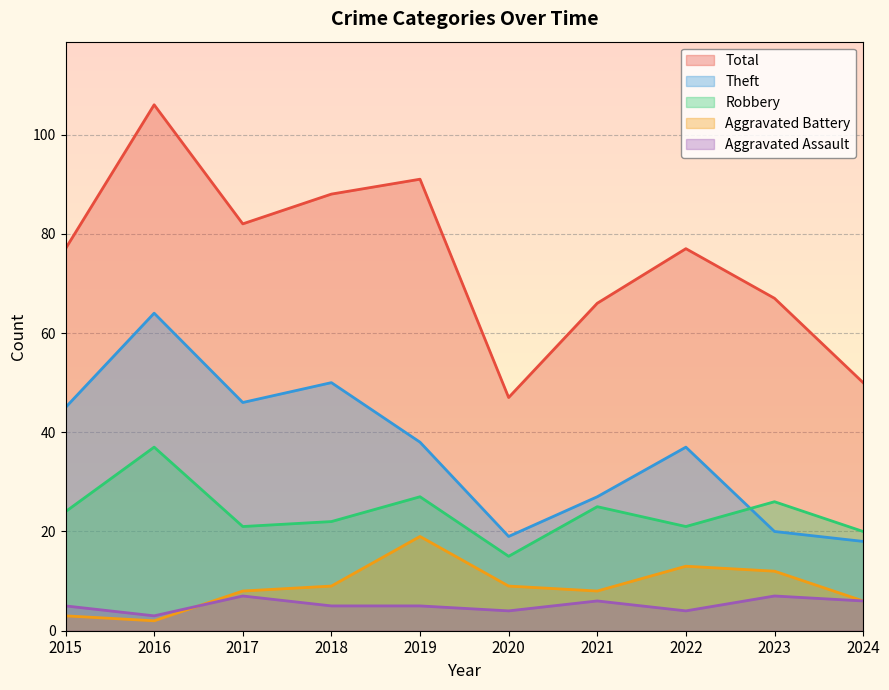

True or false: Robbery and Total cross at least once.

False